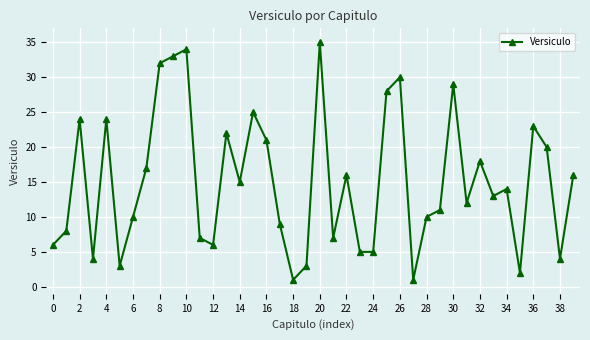

How many lines are shown in the chart?

1